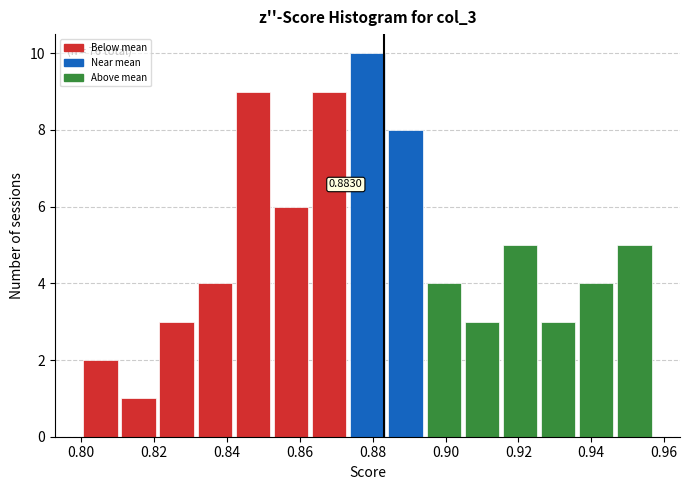

Over which range of the x-axis is the bar tallest?

0.874 to 0.884